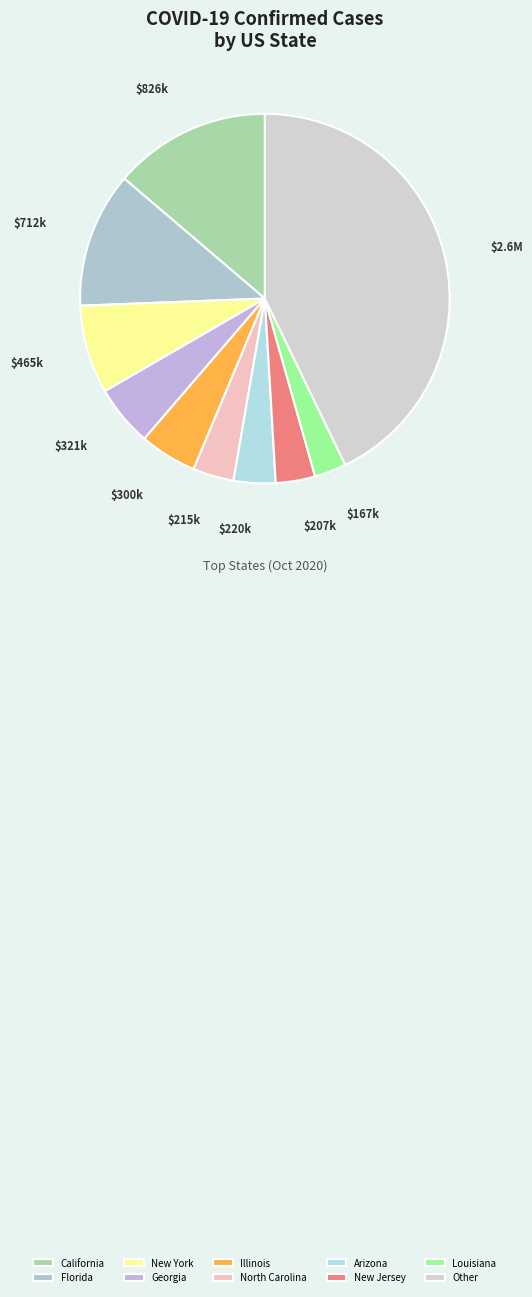

To the nearest percent, what portion does Georgia represent?

5%